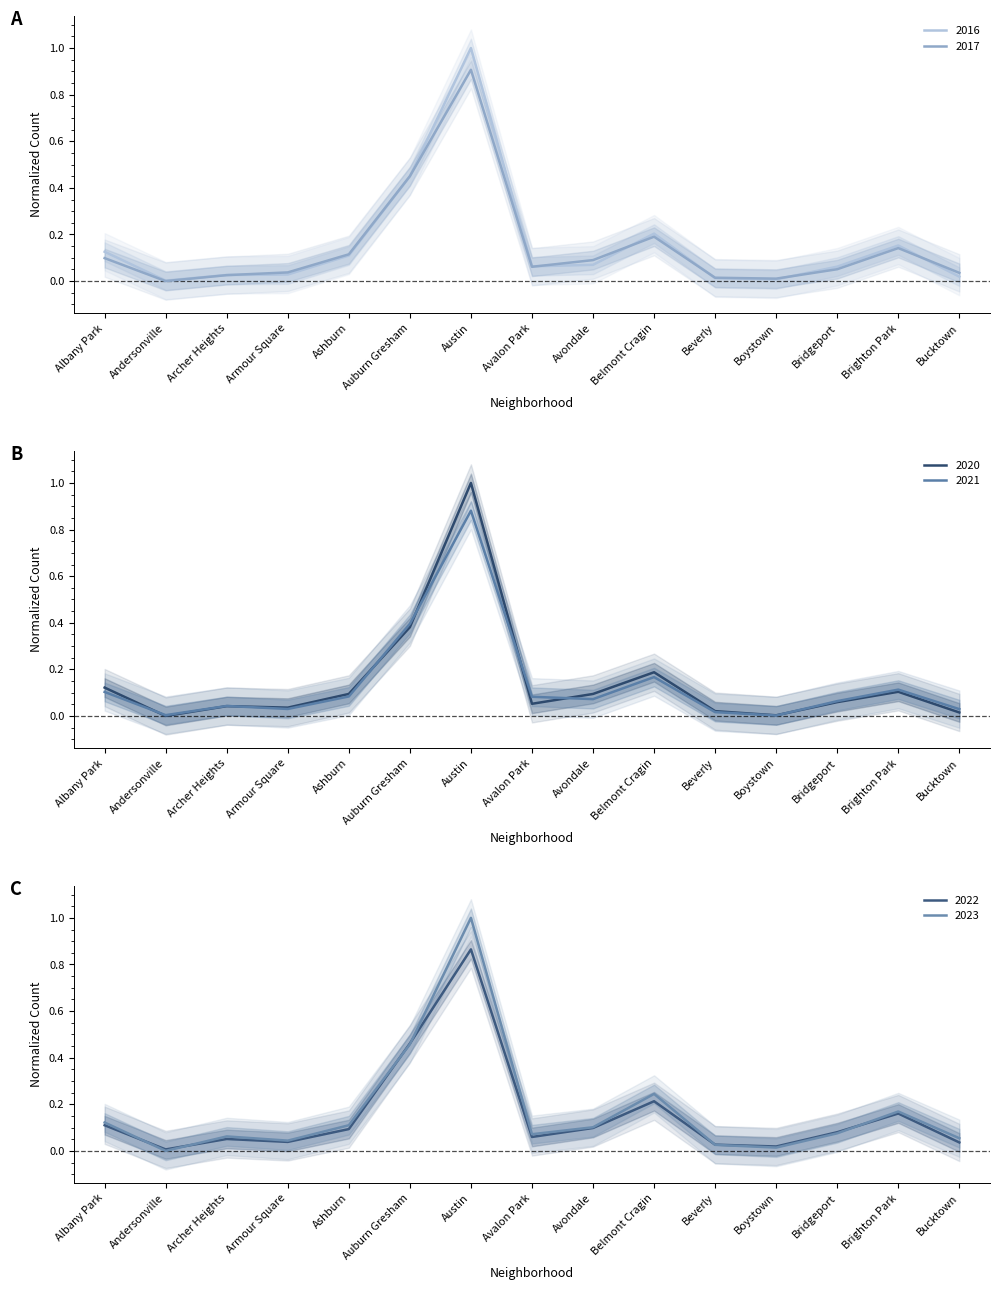

Rank the series at Beverly from lowest to highest value.

2016, 2017, 2021, 2020, 2023, 2022